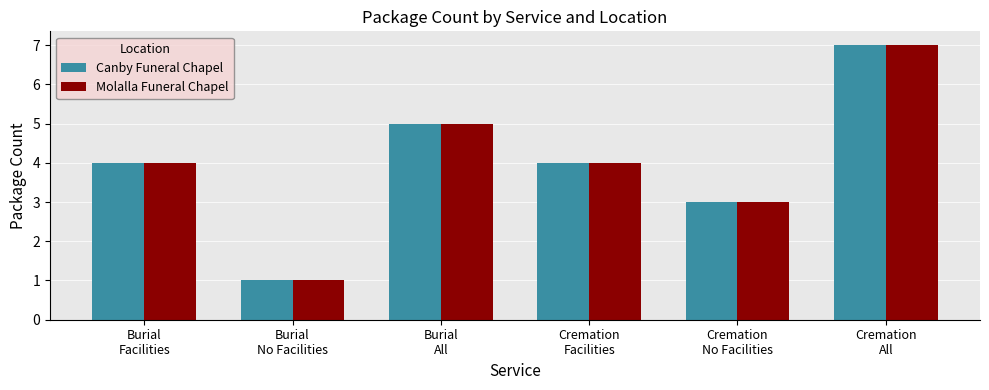

Reading left to right, transcribe all the data shown in this chart.

Canby Funeral Chapel: 4	1	5	4	3	7
Molalla Funeral Chapel: 4	1	5	4	3	7